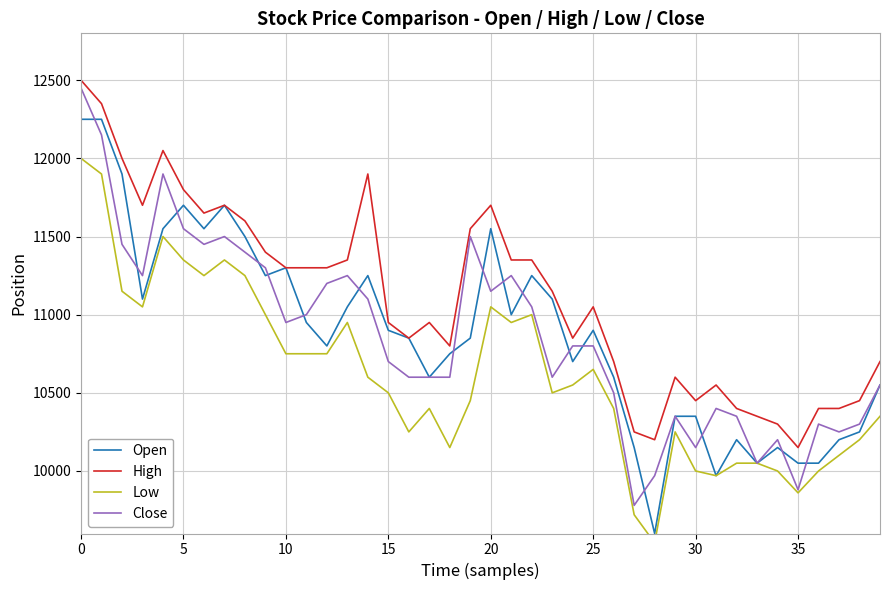

Which series has the largest total across all categories?

High